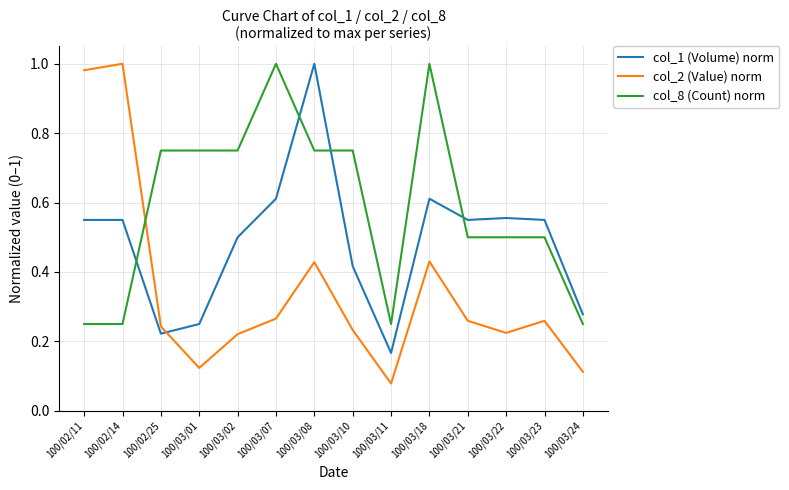

Is it true that col_8 (Count) norm equals 0.4 at 100/02/25?

False